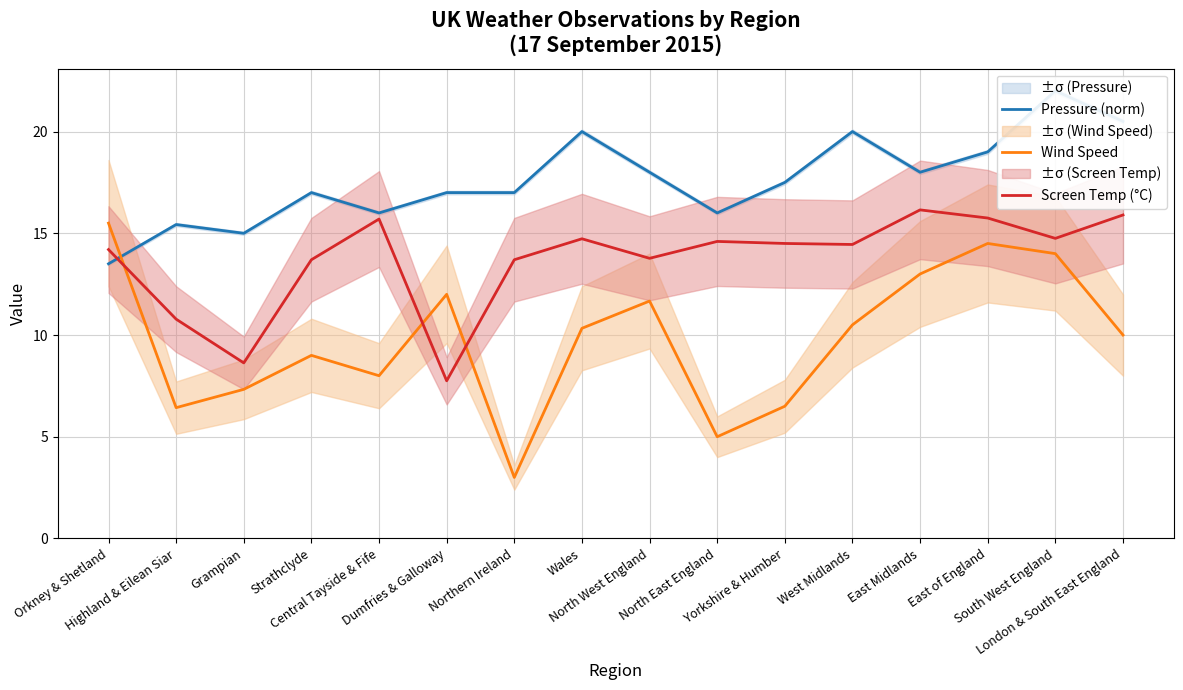

Rank the series at East of England from lowest to highest value.

Wind Speed, Screen Temp (°C), Pressure (norm)